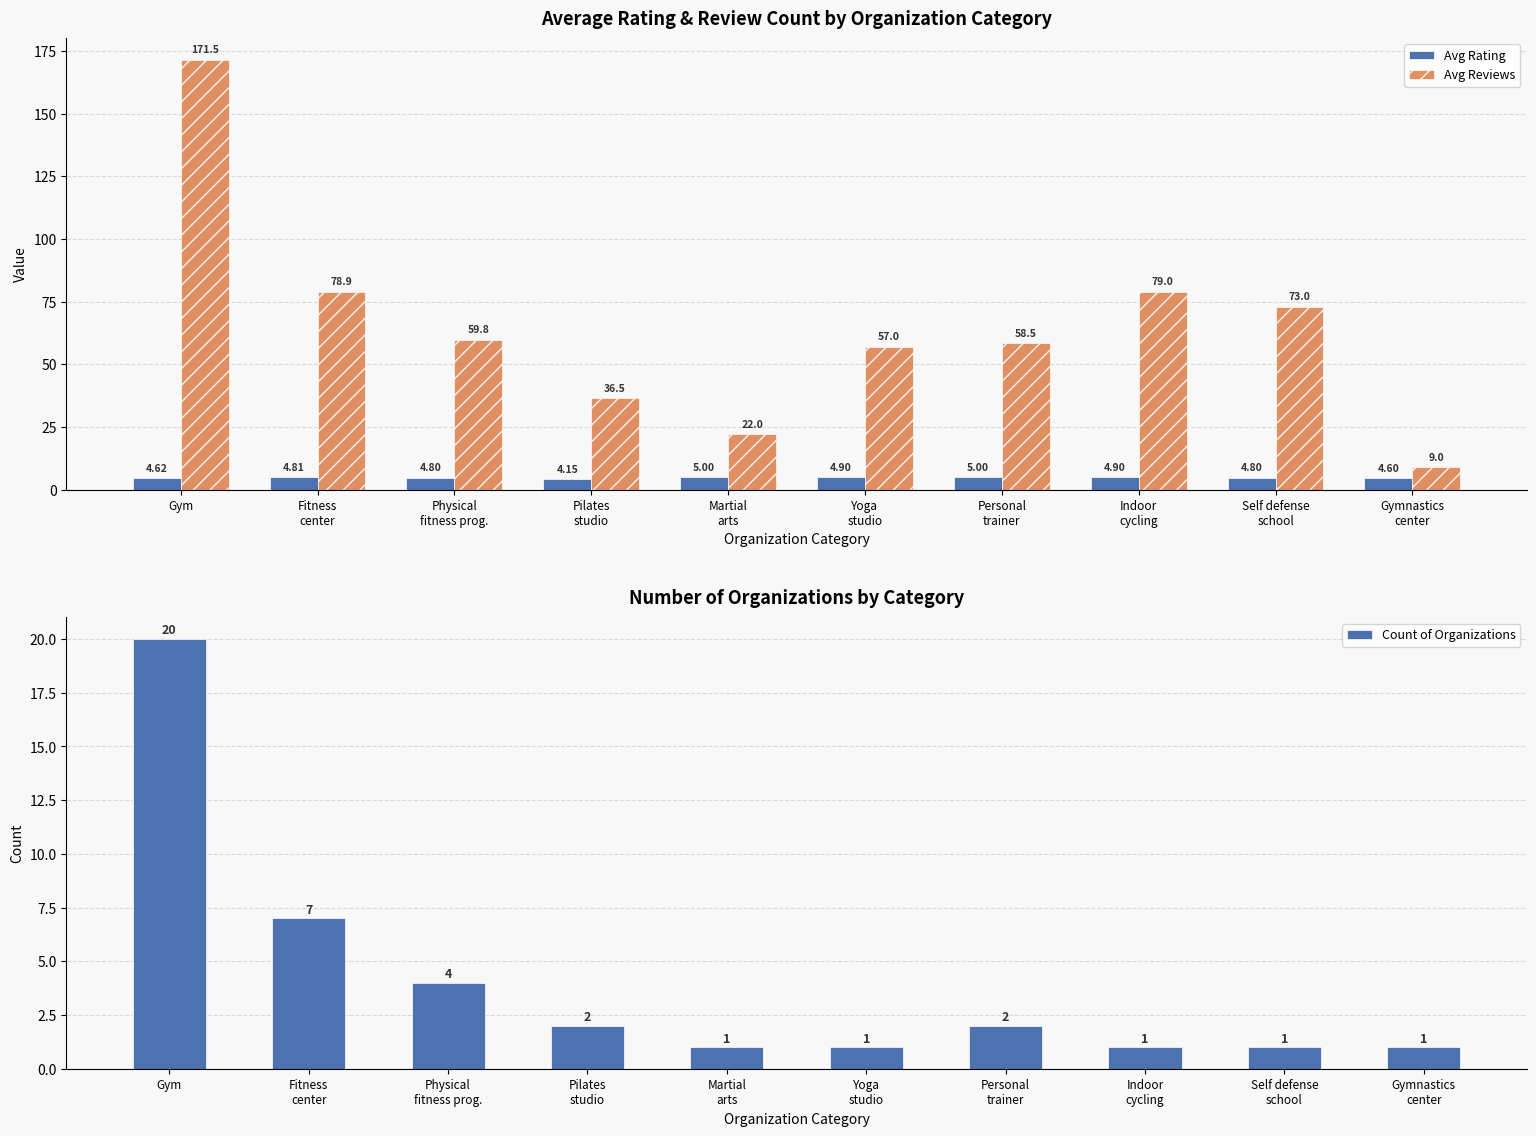

What is the difference between the second highest and minimum values in the Avg Rating series?

0.8